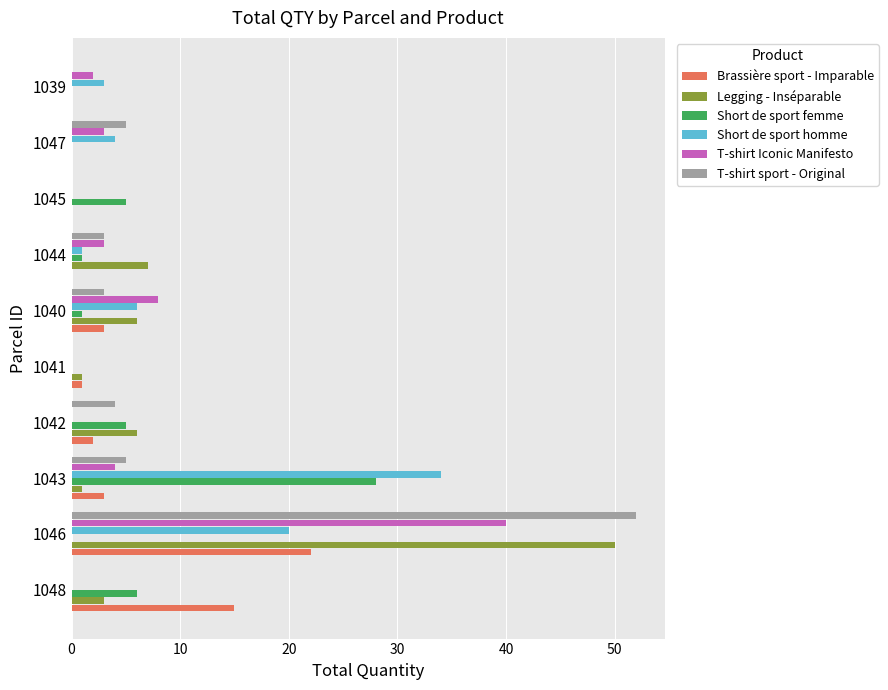

At which category is the sum across all series the highest?

1046